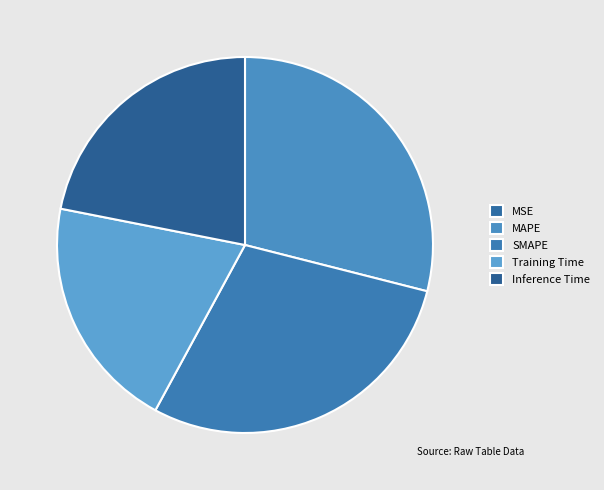

Is the sum of Inference Time and SMAPE greater than half?

Yes